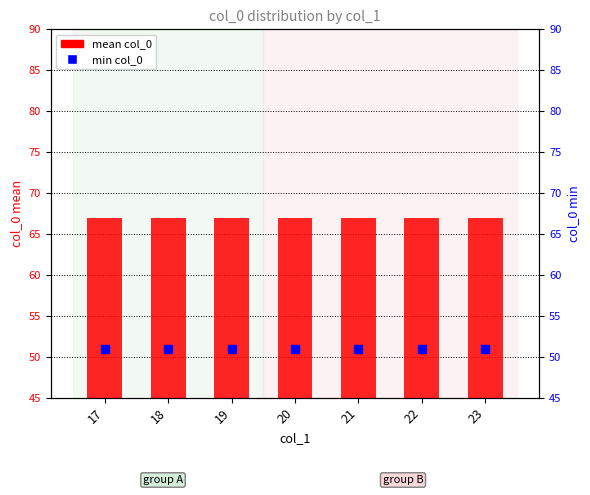

What is the minimum value for mean col_0?

67